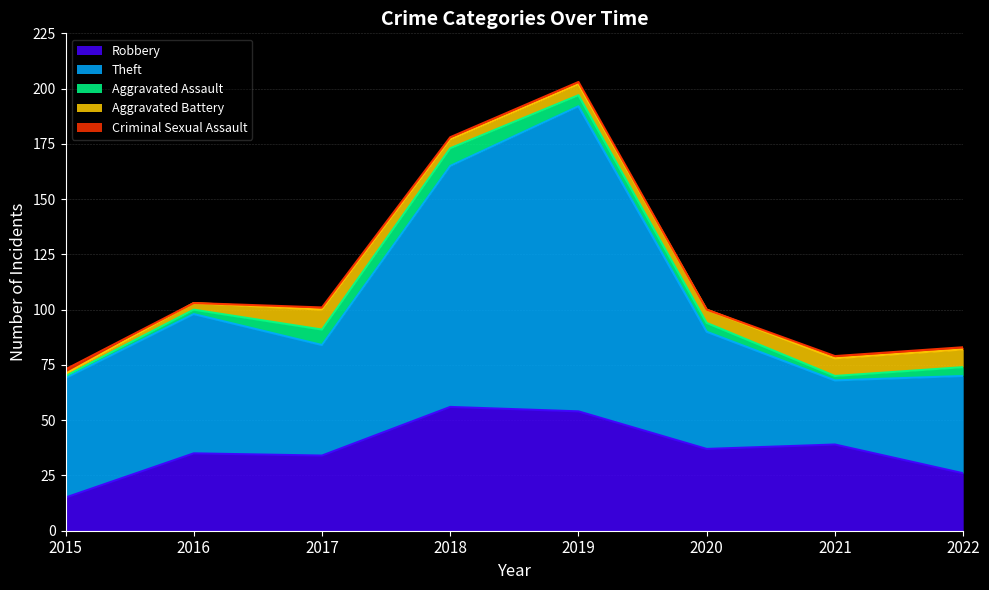

Does the chart have visible grid lines?

Yes